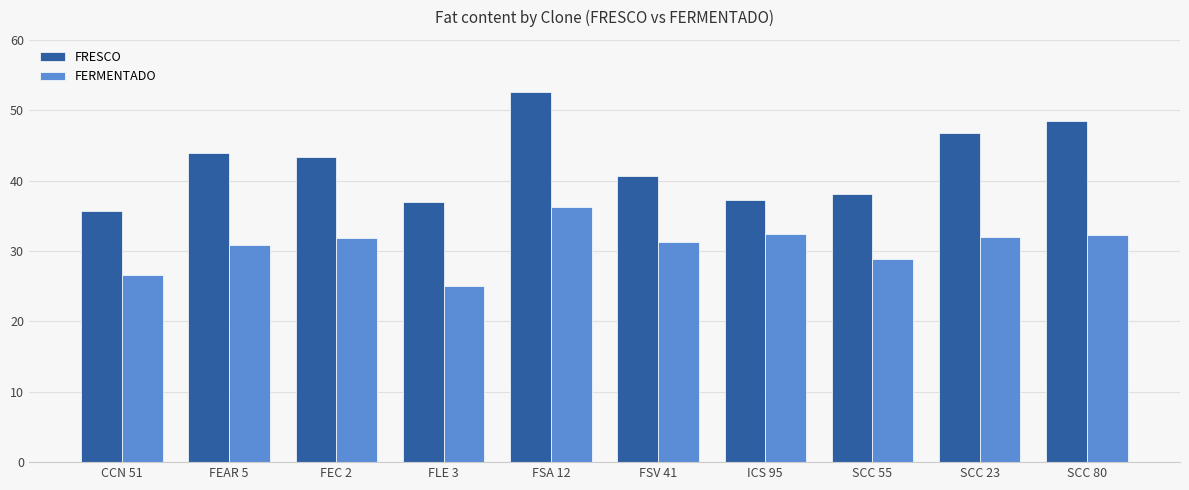

How many distinct data groups are displayed?

2